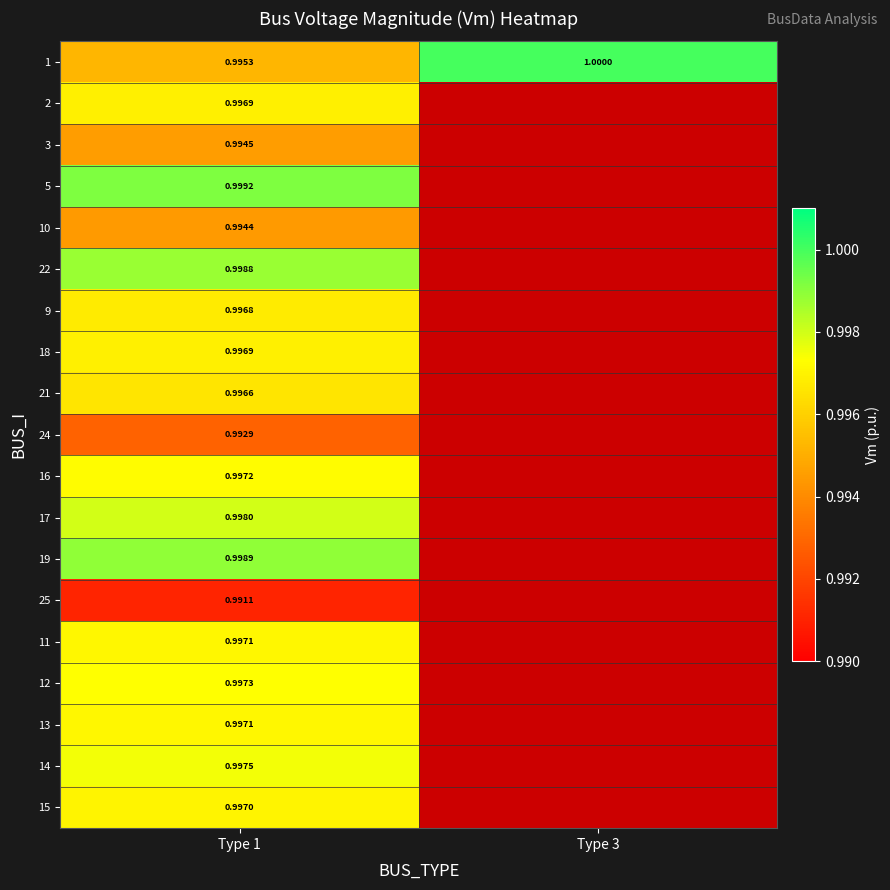

Where is 5 nearest to the value 0?

Type 1